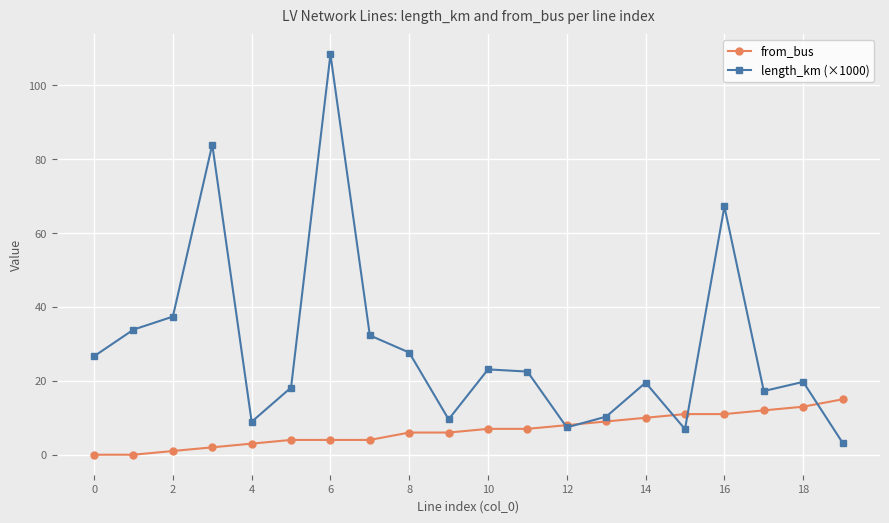

Which series has the largest total across all categories?

length_km (×1000)